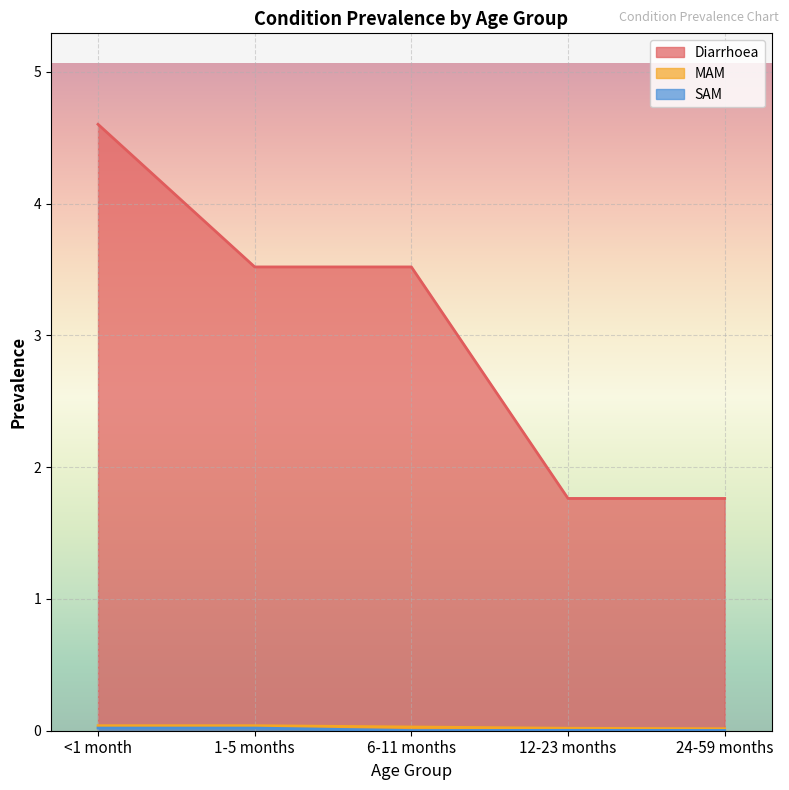

The value of Diarrhoea at 24-59 months is 0.9. True or false?

False